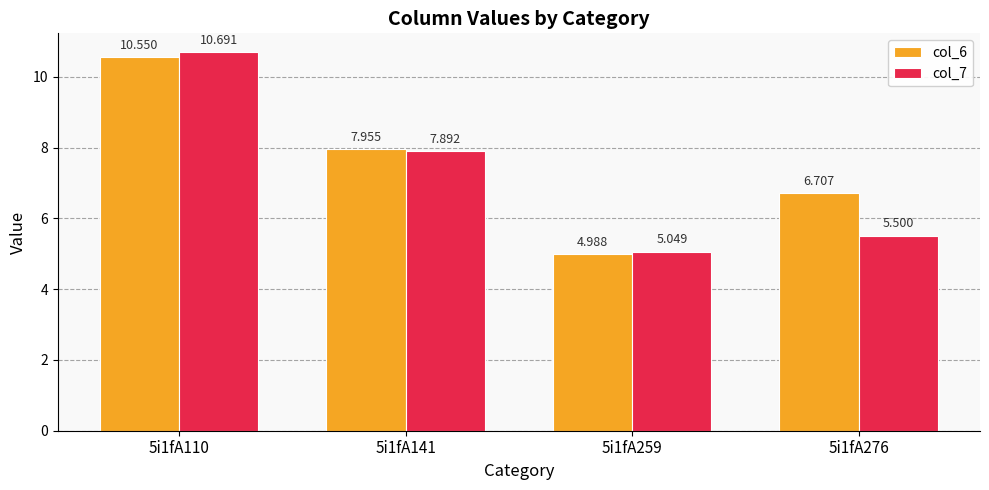

Is the value of col_7 at 5i1fA259 greater than the value of col_6 at 5i1fA259?

Yes